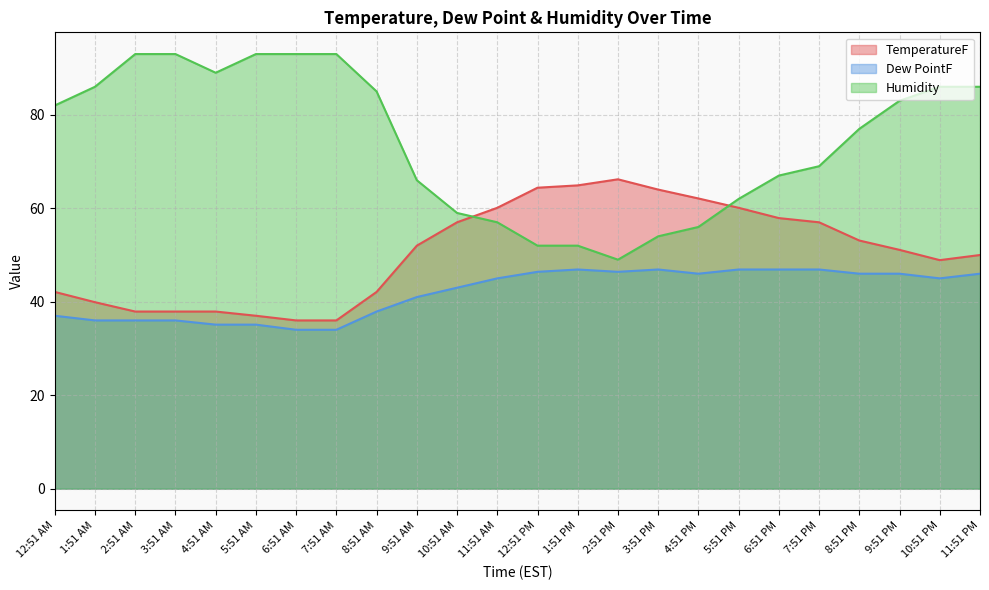

What are all the series names shown in the legend?

TemperatureF, Dew PointF, Humidity